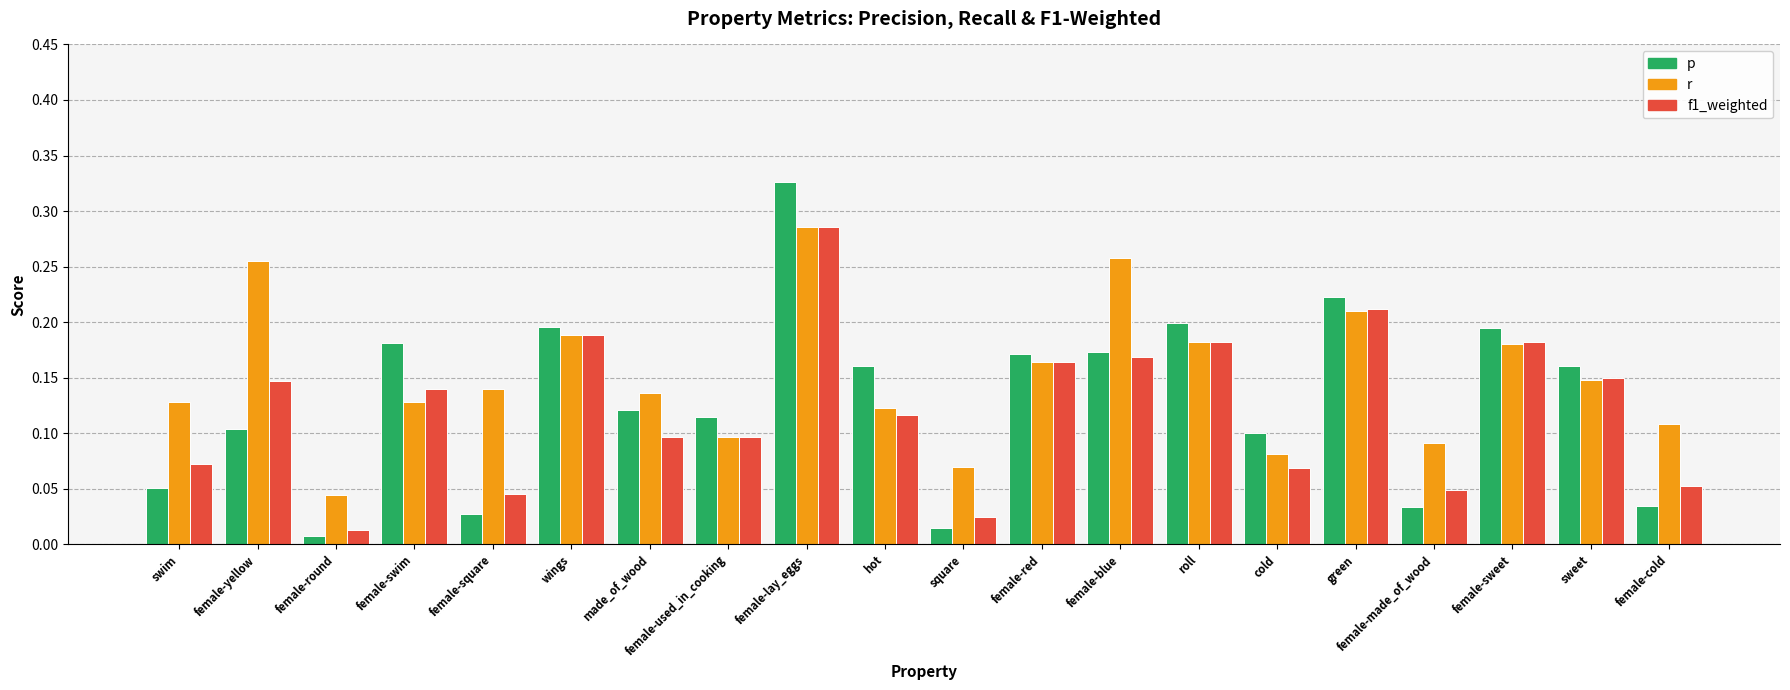

At which category is the sum across all series the highest?

female-lay_eggs